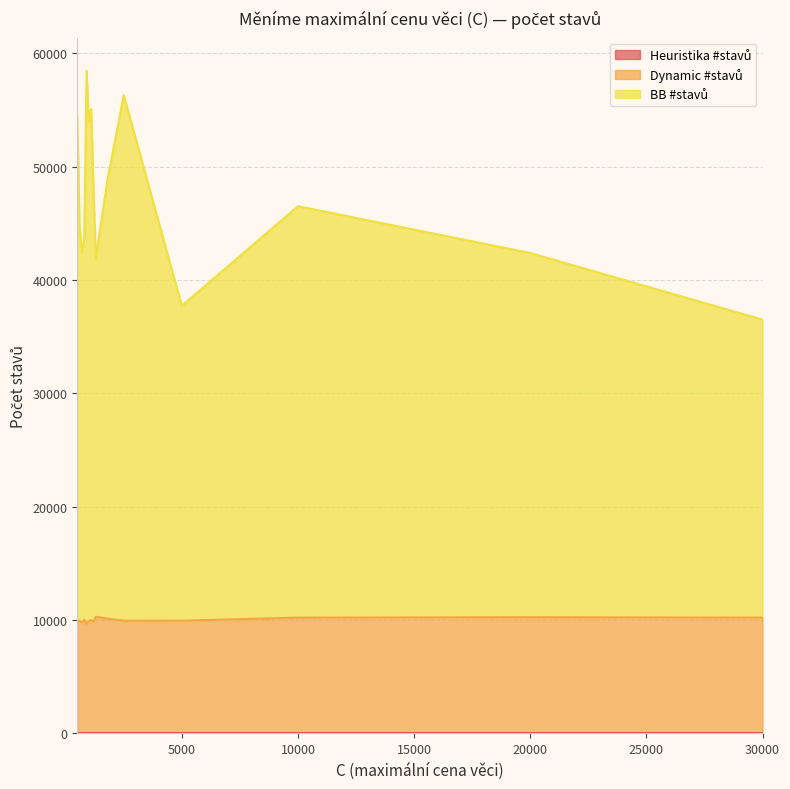

Which category has the lowest value in the Dynamic #stavů series?

900